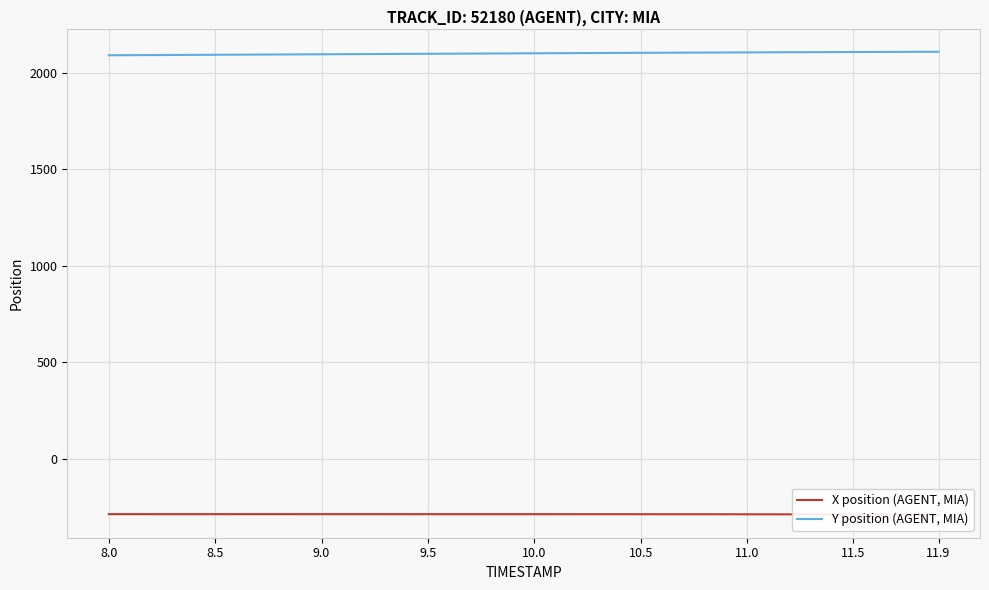

True or false: Y position (AGENT, MIA) and X position (AGENT, MIA) cross at least once.

False